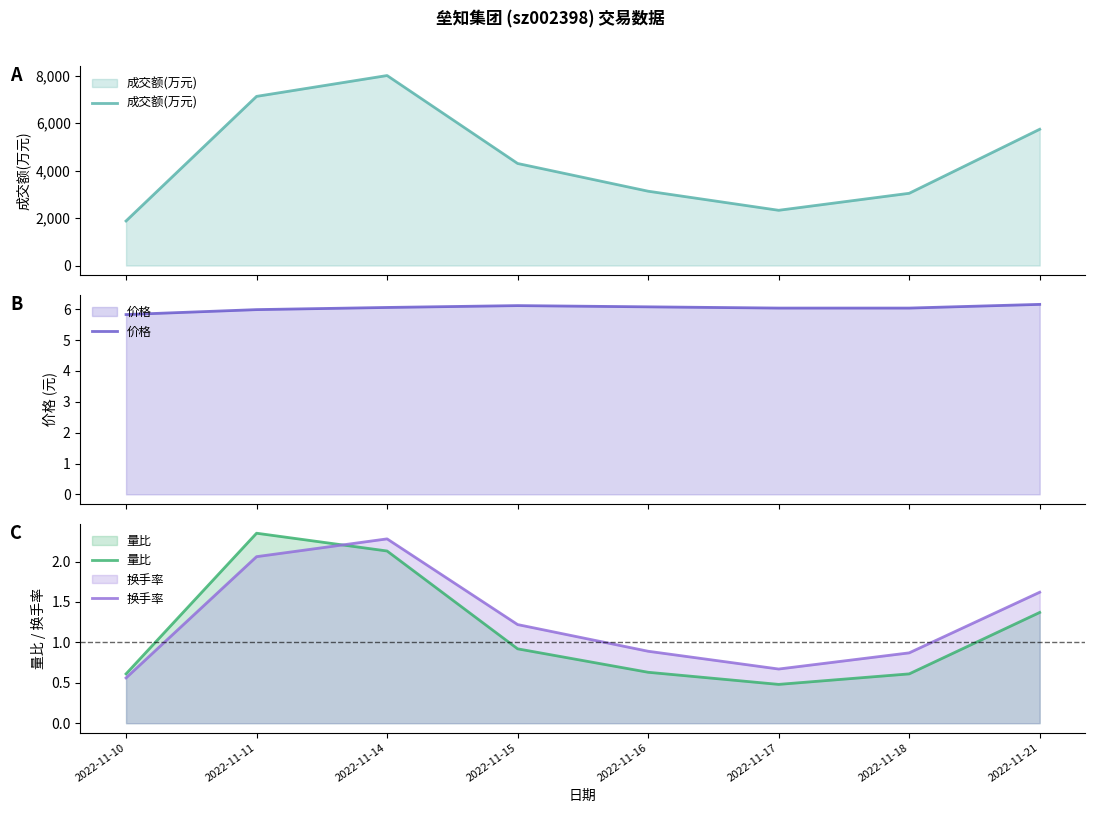

The 换手率 series shows 3.0 at 2022-11-11. True or false?

False